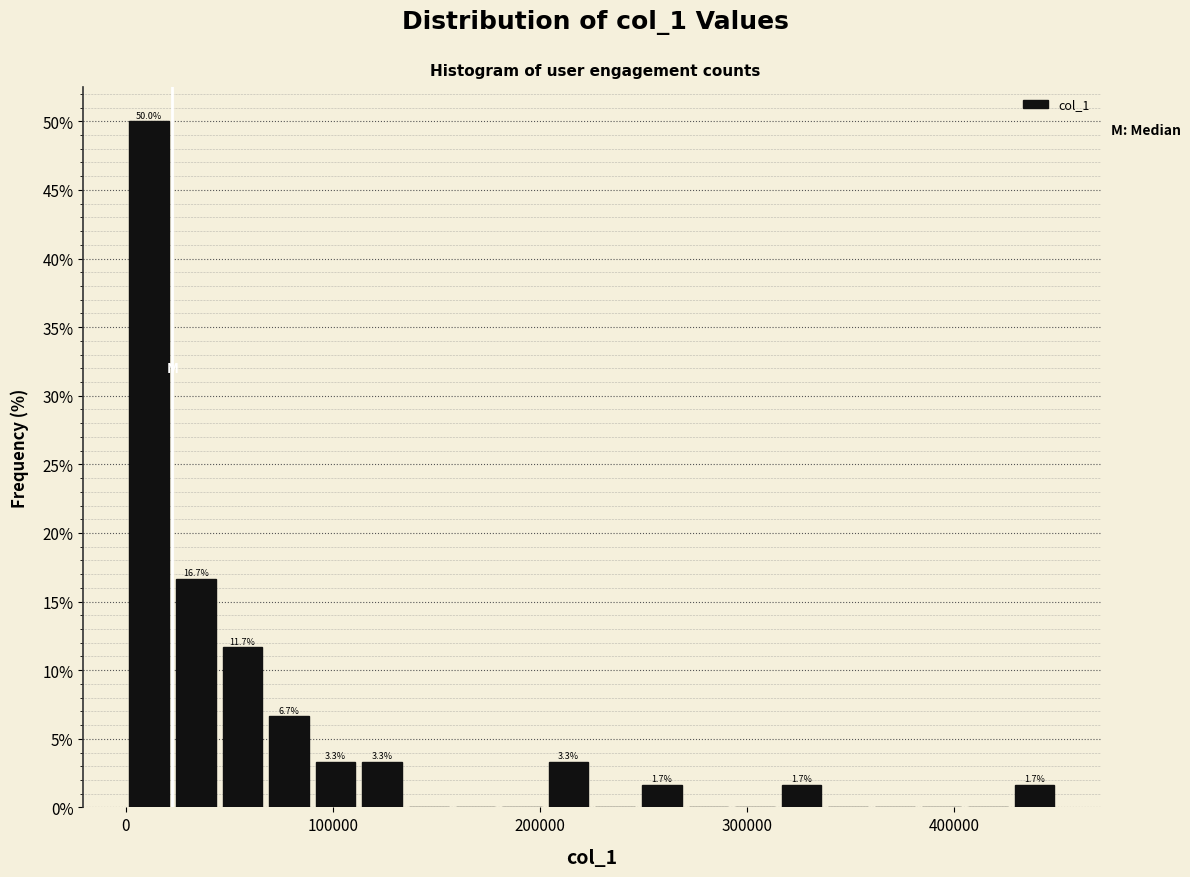

Read against the x-axis, roughly where is the centre of the tallest bar?

10000